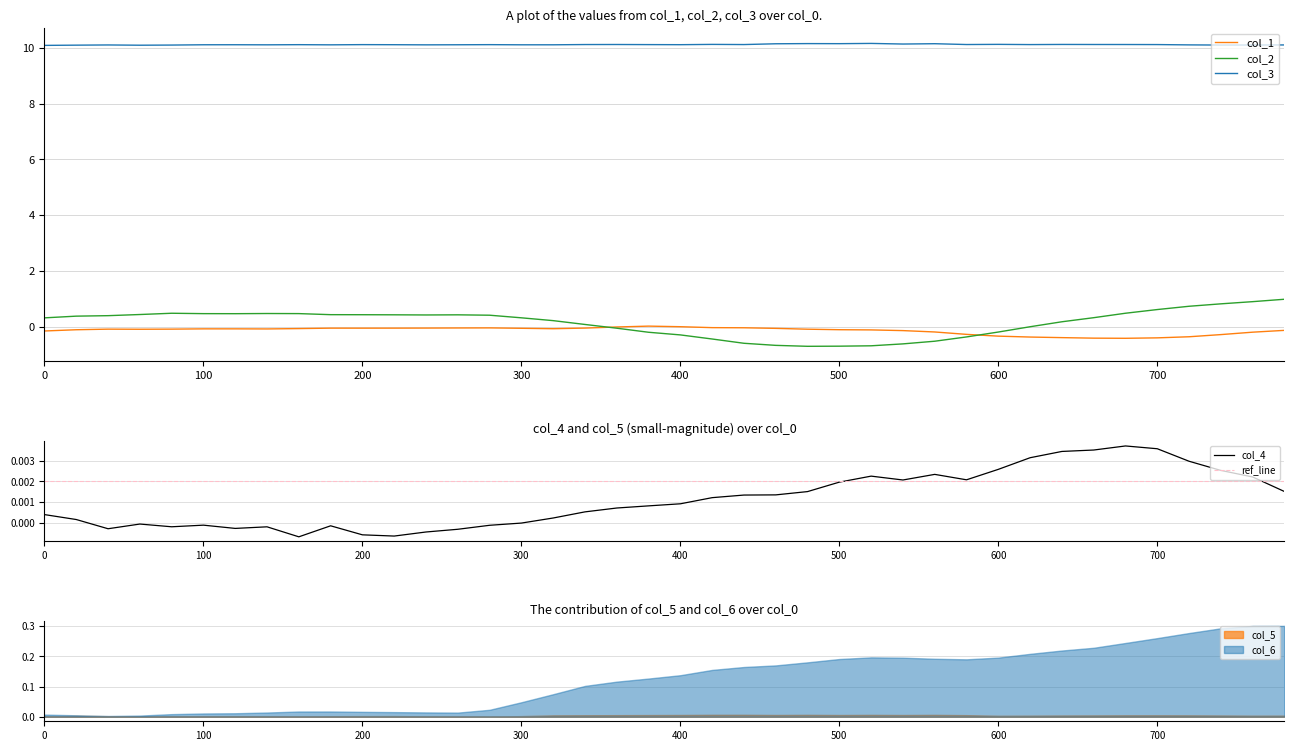

Which series has the largest range (max minus min)?

col_2